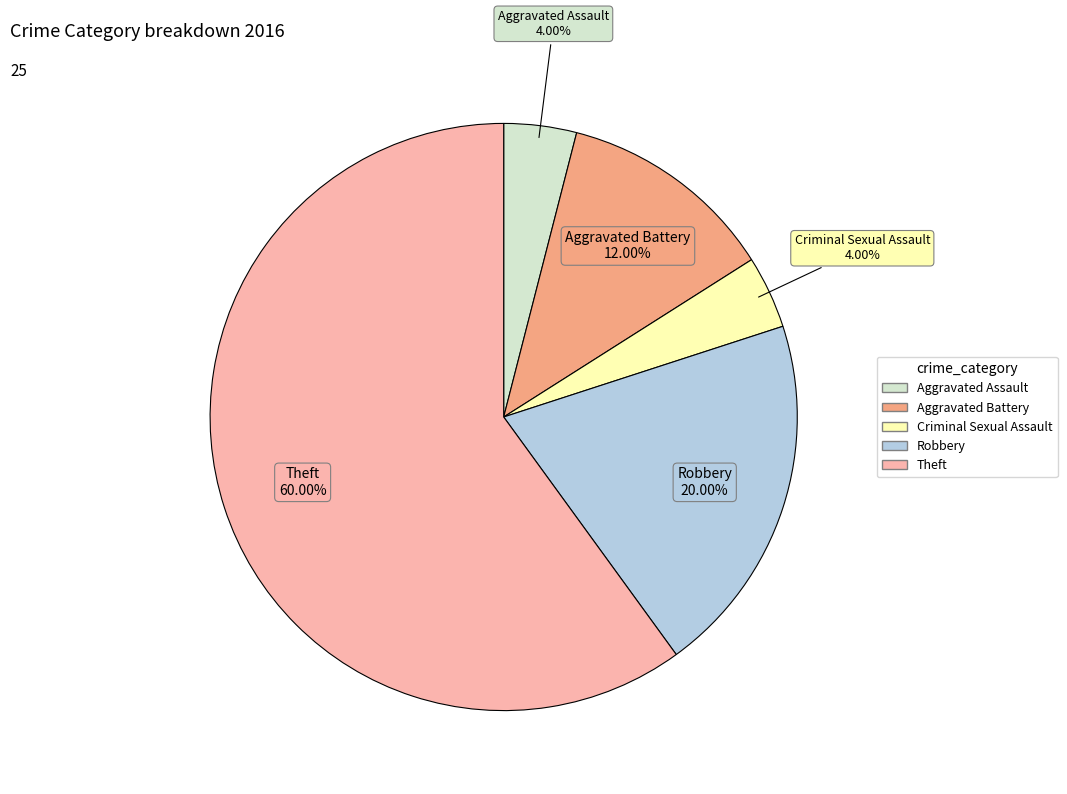

What is the ratio of the value at Robbery to the value at Criminal Sexual Assault?

5.0